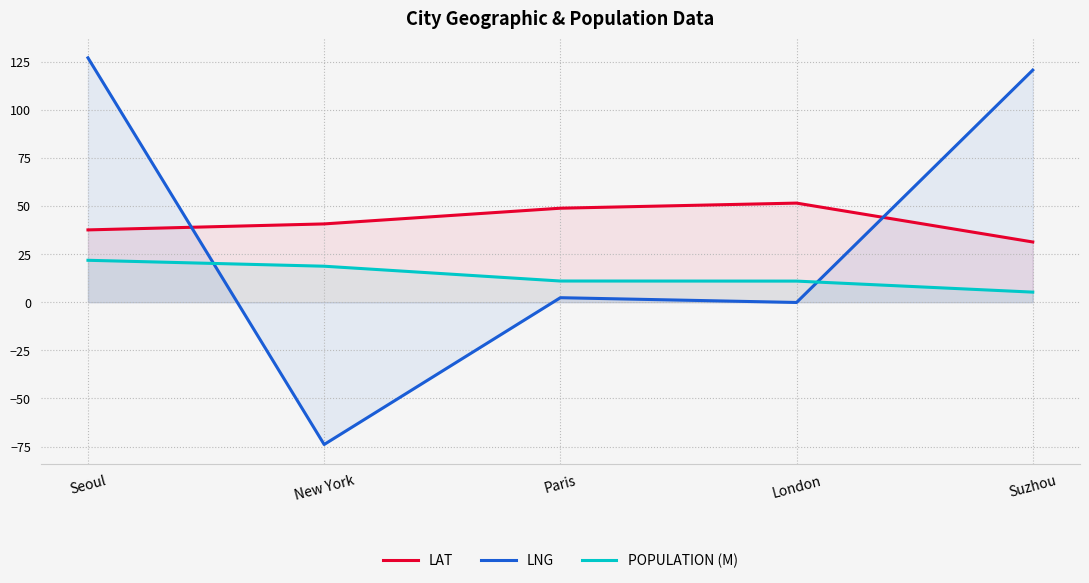

What is the difference between the second highest and second lowest values in the LAT series?

11.3